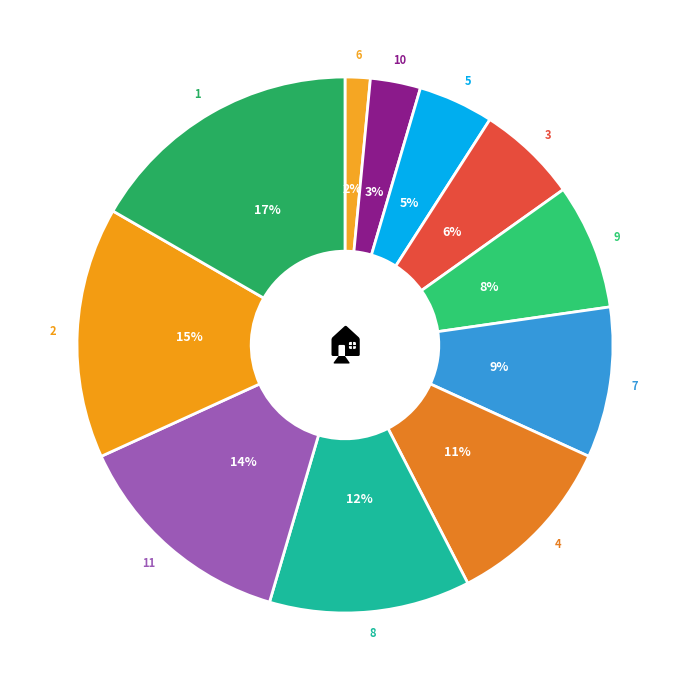

Count the number of slices in the pie.

11